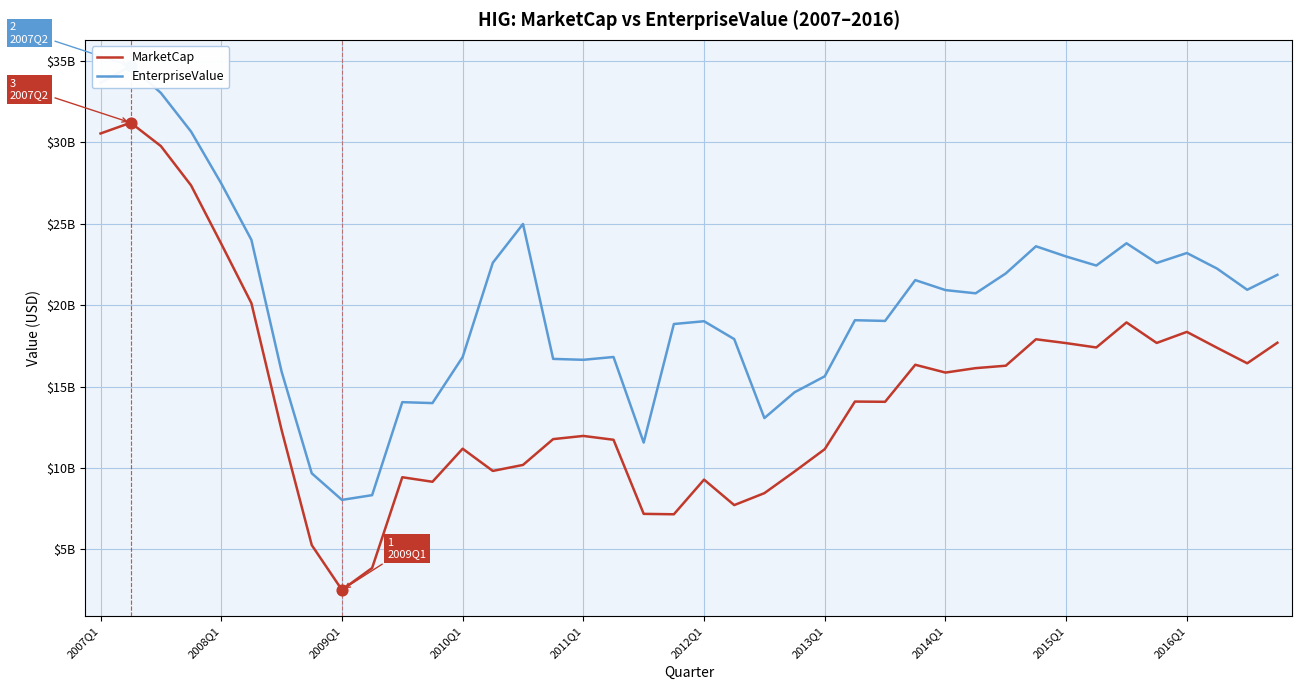

Which series reaches the minimum Y coordinate?

MarketCap